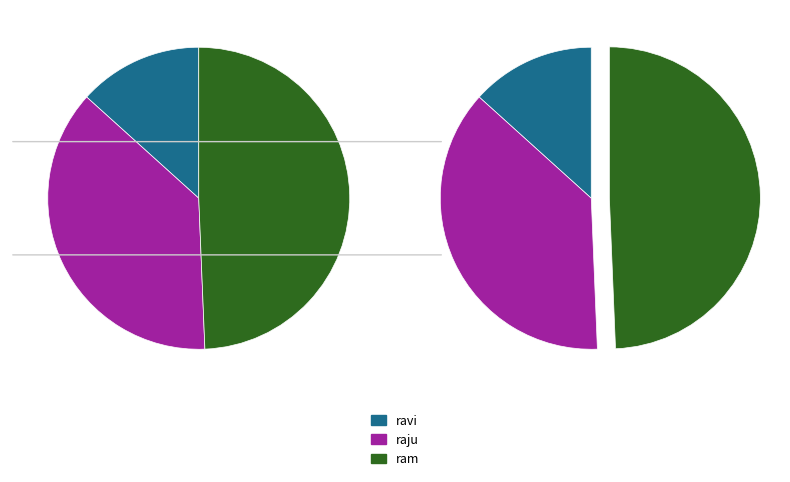

True or false: ram accounts for 49% of the total.

True